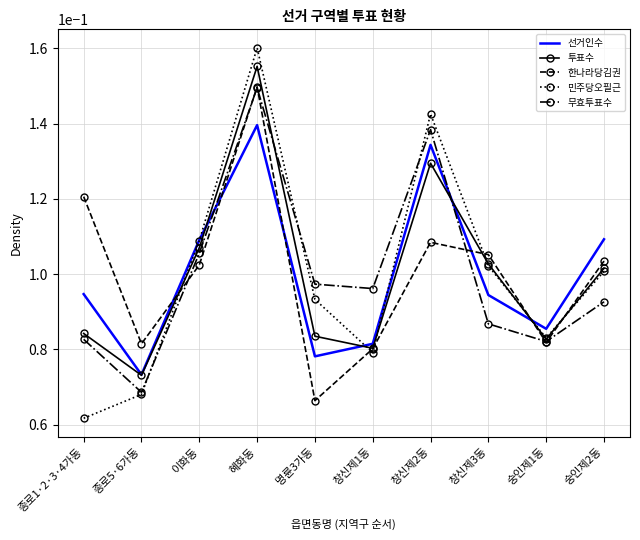

Which series ends up on top after the final intersection of 투표수 and 선거인수?

선거인수